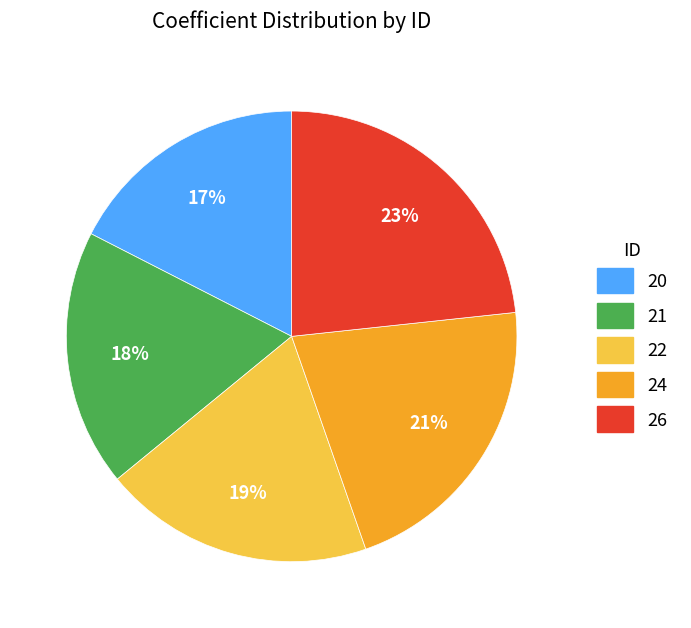

To the nearest percent, what percentage of the pie is 21?

18%